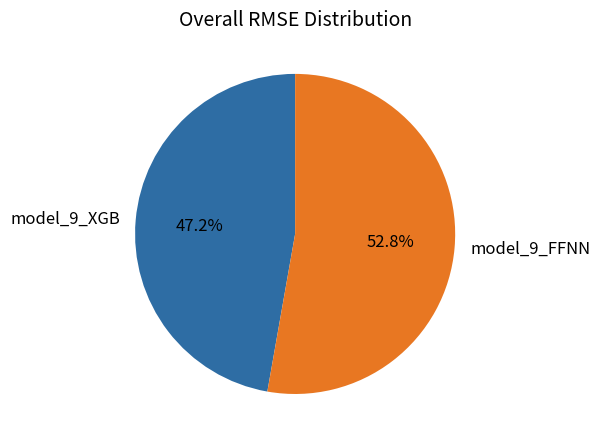

What is the ratio of the value at model_9_XGB to the value at model_9_FFNN?

0.9